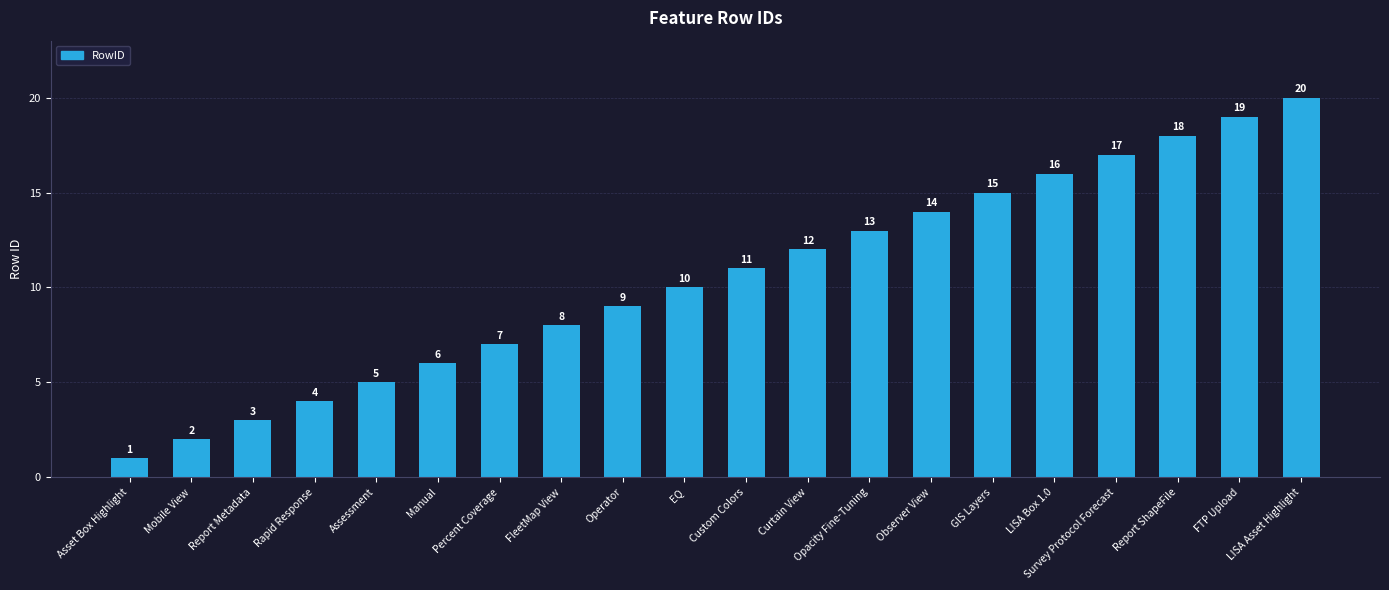

Reading left to right, what are all the values shown in this chart?

Asset Box Highlight=1	Mobile View=2	Report Metadata=3	Rapid Response=4	Assessment=5	Manual=6	Percent Coverage=7	FleetMap View=8	Operator=9	EQ=10	Custom Colors=11	Curtain View=12	Opacity Fine-Tuning=13	Observer View=14	GIS Layers=15	LISA Box 1.0=16	Survey Protocol Forecast=17	Report ShapeFile=18	FTP Upload=19	LISA Asset Highlight=20